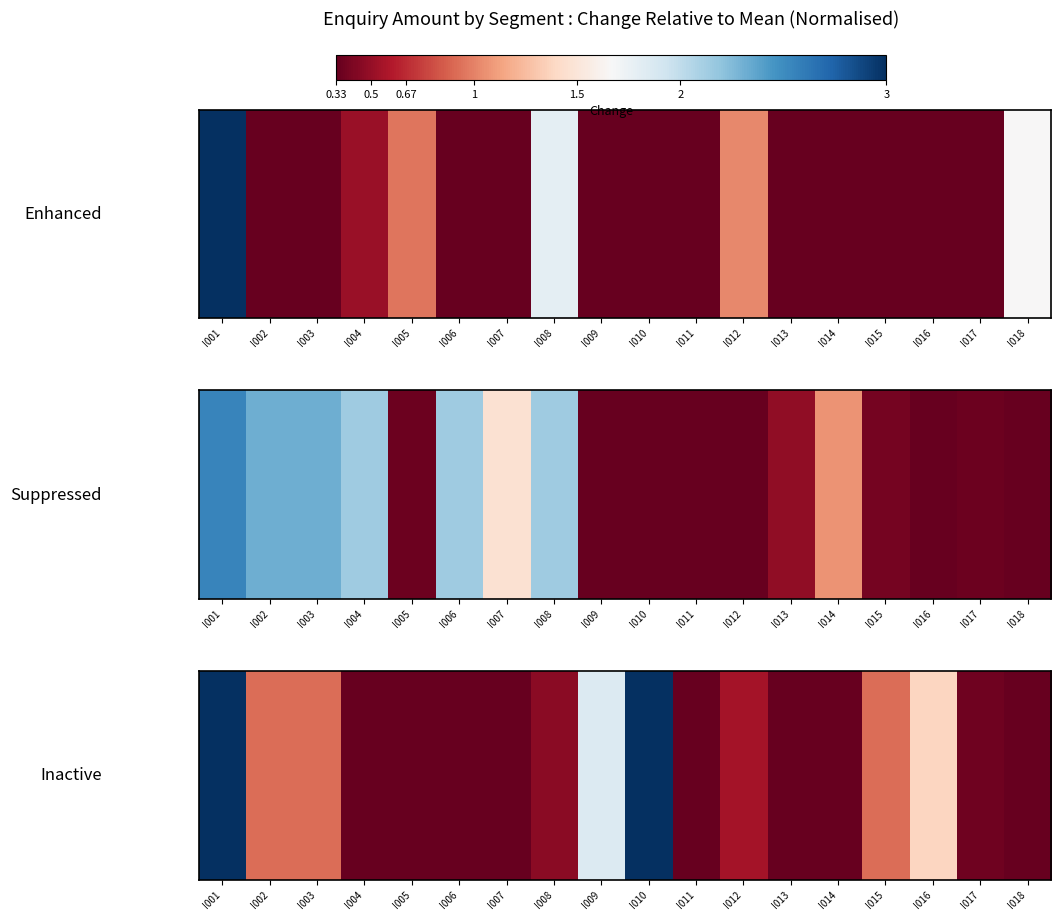

Is it true that the value at I012 is 0.2?

False